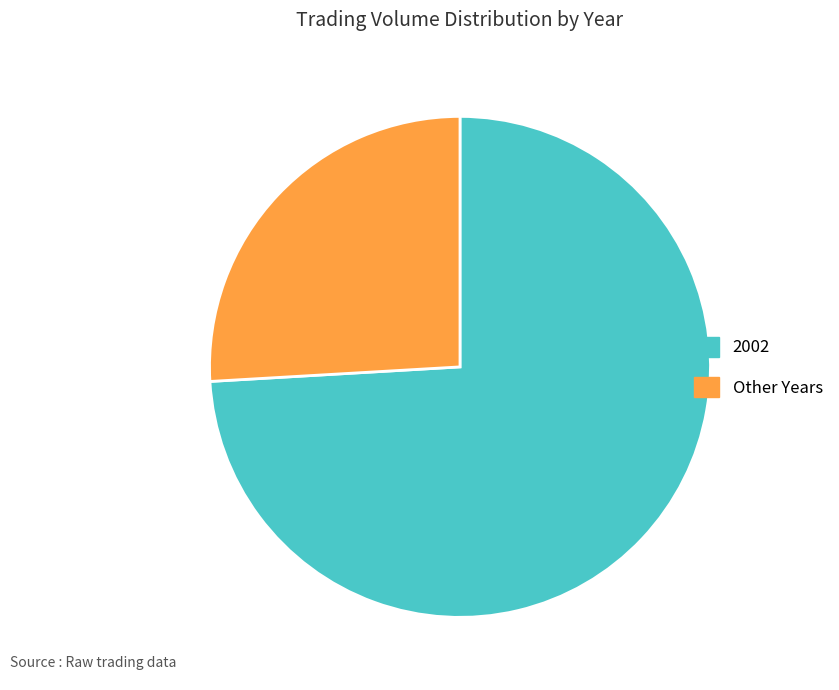

Which category has the biggest portion of the pie?

2002